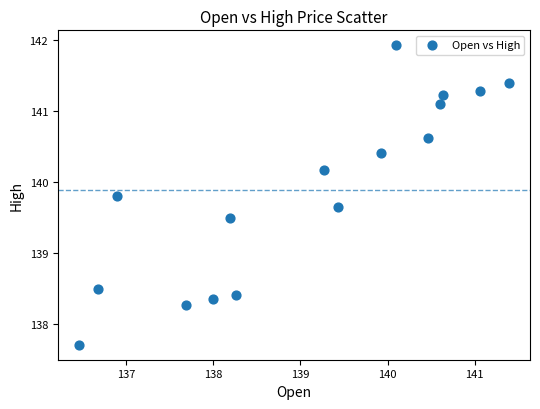

What is the range of X values (max minus min)?

4.9